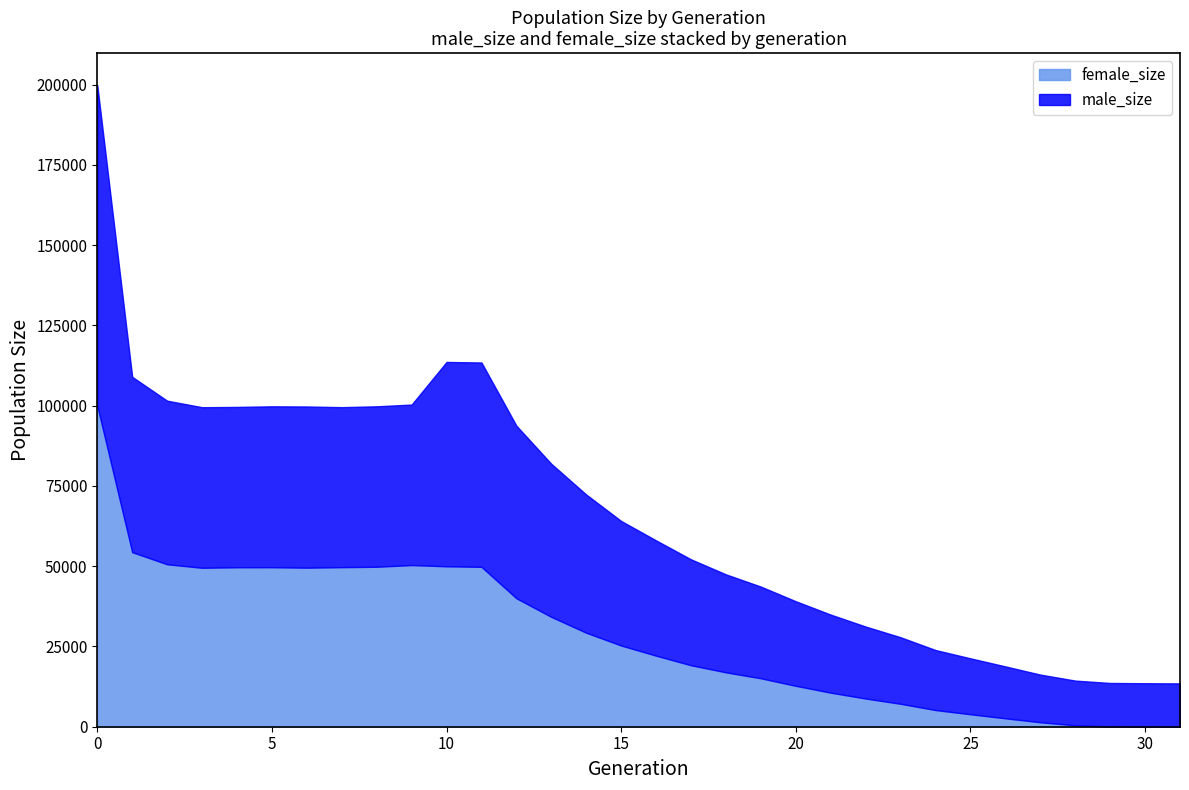

The value of male_size at 17 is 12205. True or false?

False